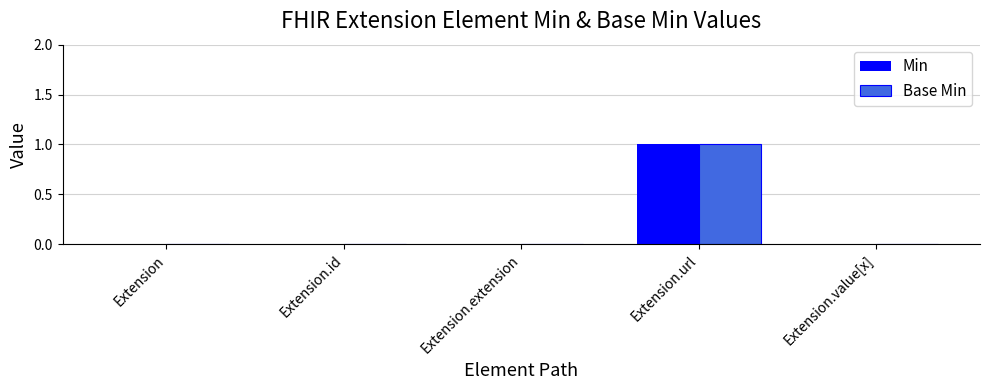

Is it true that Min equals 0 at Extension.value[x]?

True